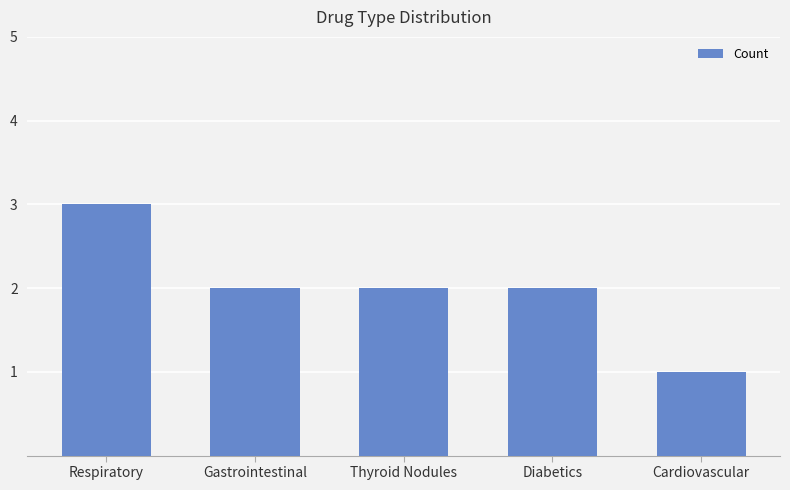

Reading right to left, list all the values displayed in this chart.

Cardiovascular=1	Diabetics=2	Thyroid Nodules=2	Gastrointestinal=2	Respiratory=3